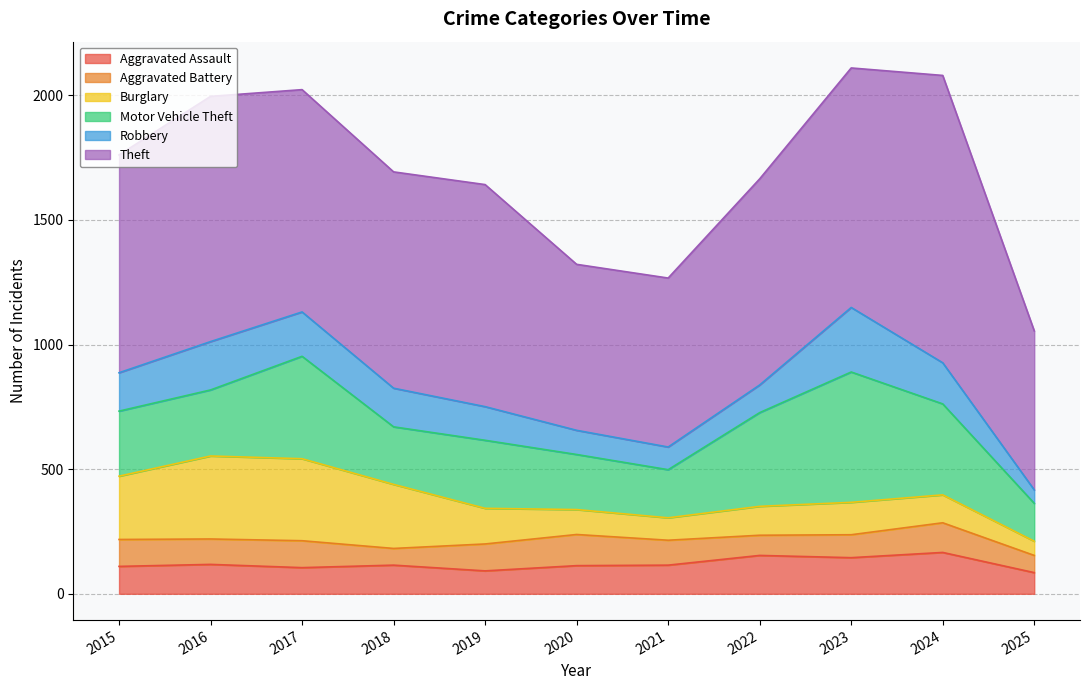

What is the difference between the second highest and minimum values in the Motor Vehicle Theft series?

259